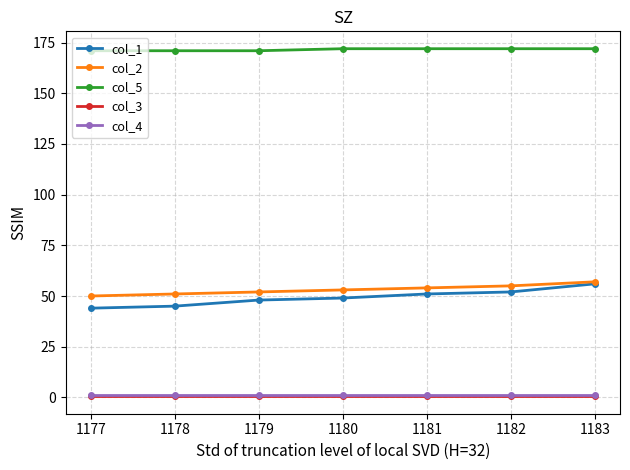

What is the value of the col_2 point at the 1st from the left?

50.0